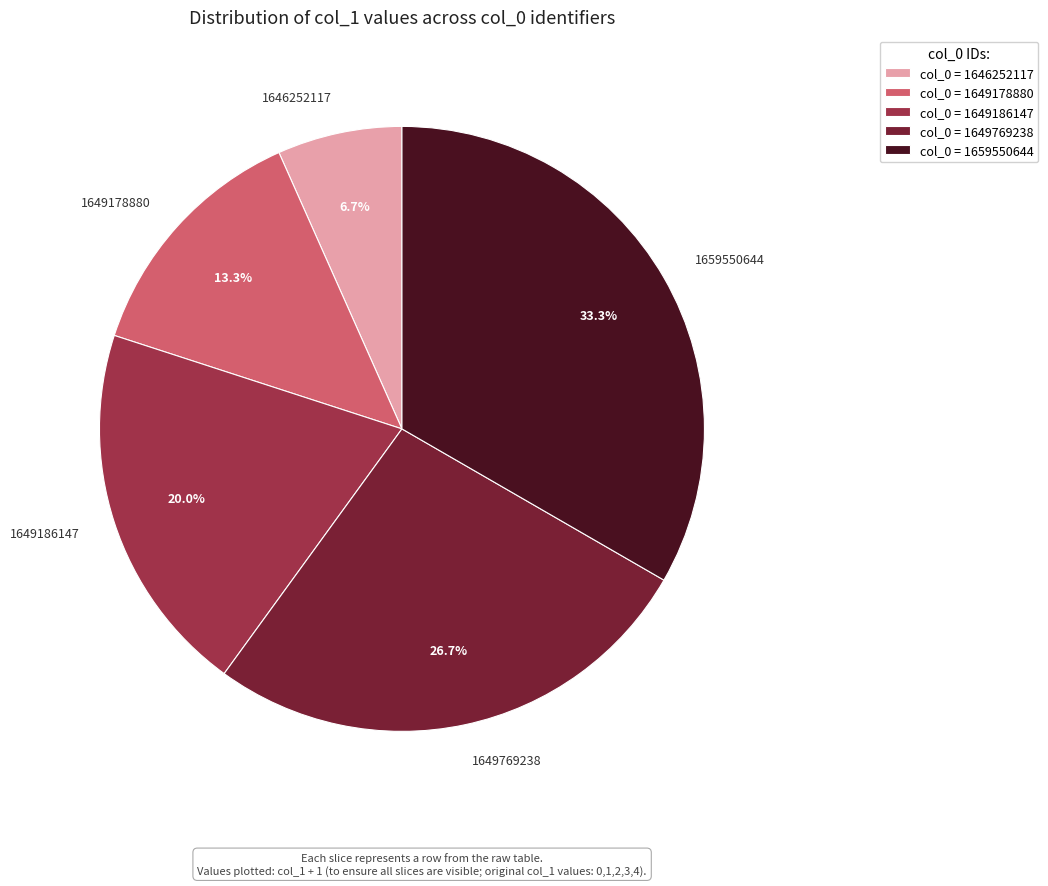

What is the total percentage of 1649769238 and 1659550644?

60.0%